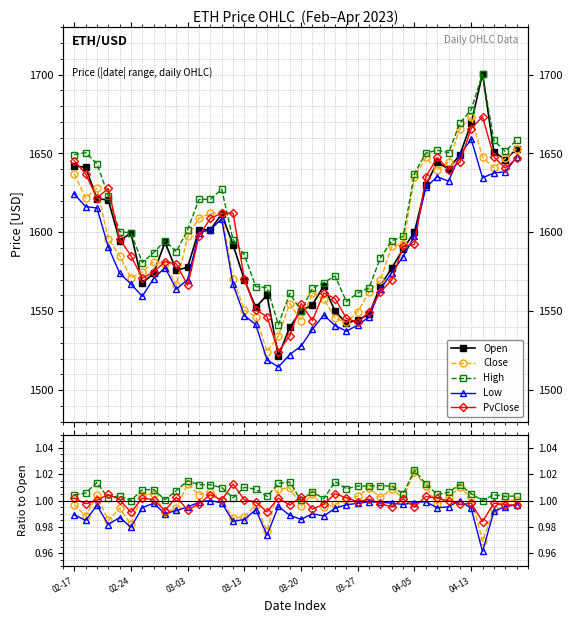

What is the value of the Open point at the 14th from the left?

1611.5